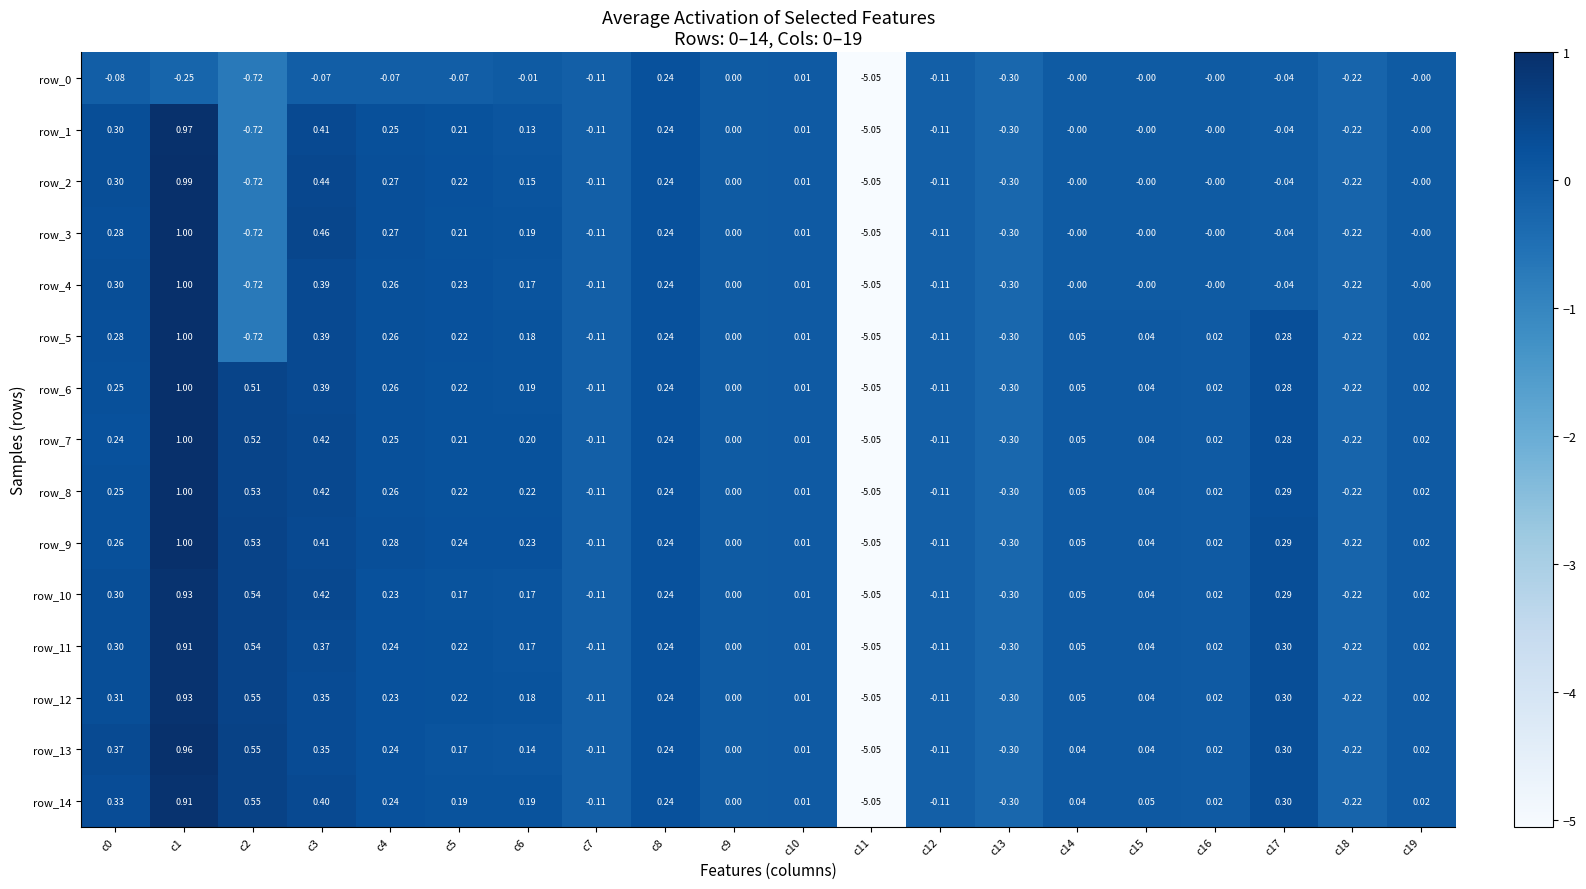

Which category has the highest value across all series?

c1